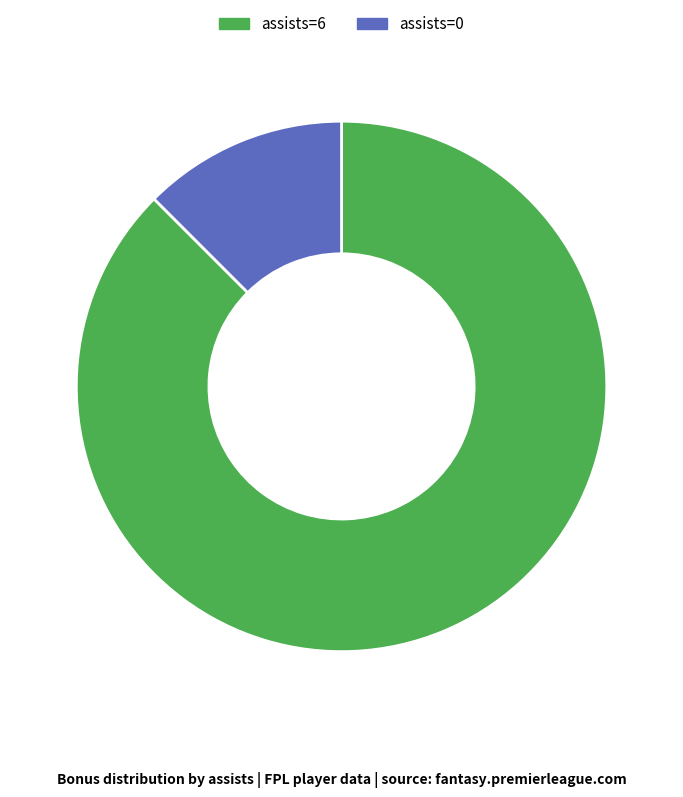

How many segments does this pie chart have?

2